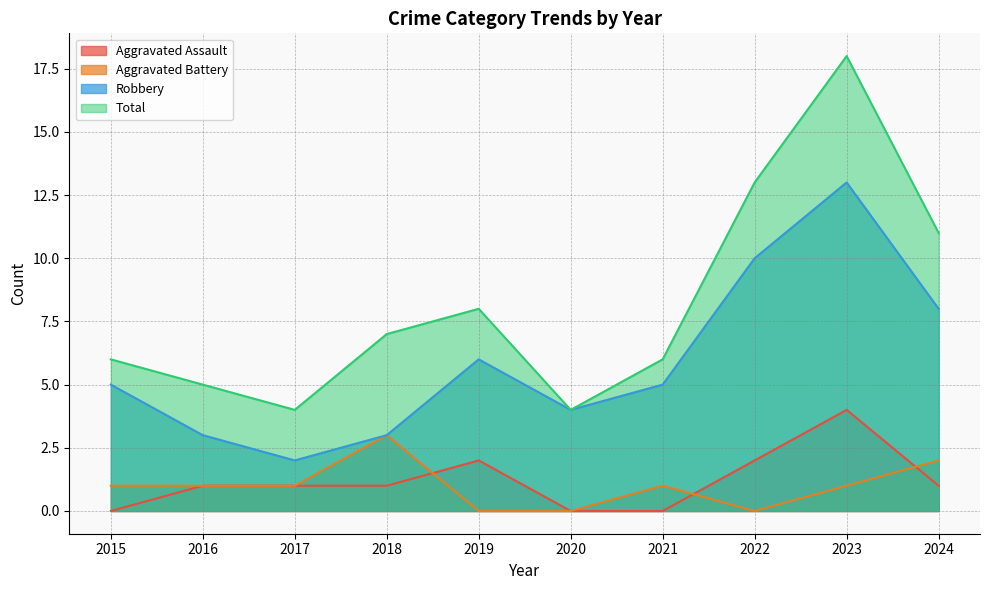

At which category does the chart reach its peak across all series?

2023